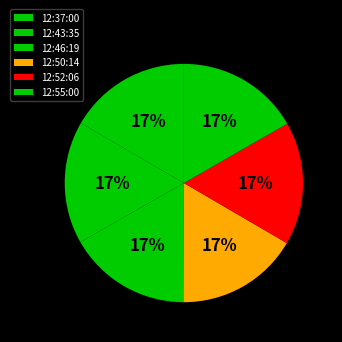

Which has a higher value, 12:43:35 or 12:50:14?

12:50:14